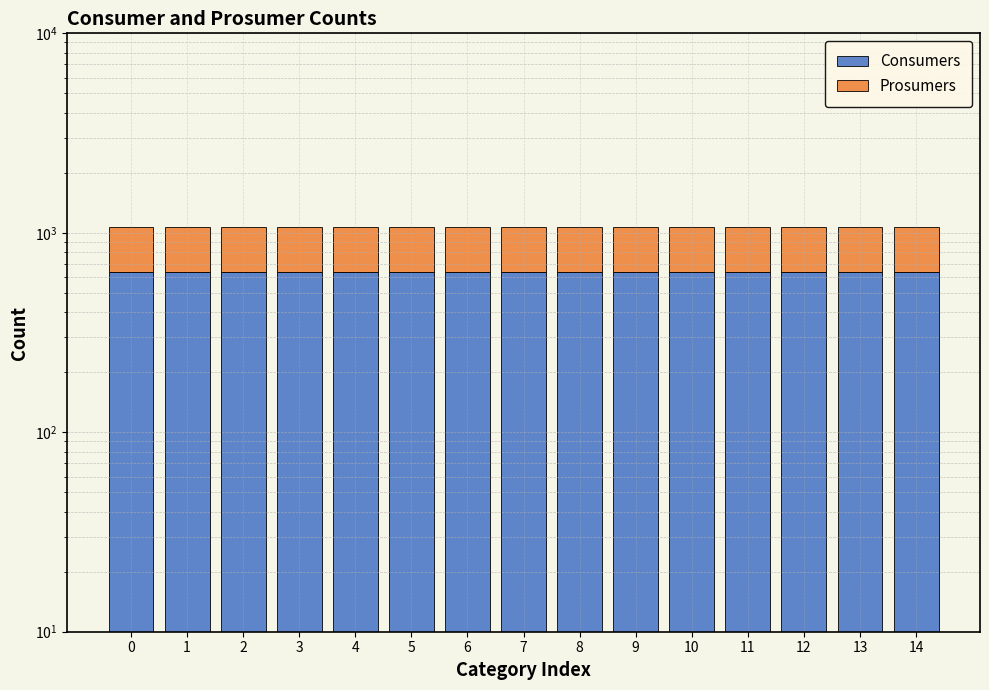

Between 0 and 14, which series saw the biggest shift?

Consumers